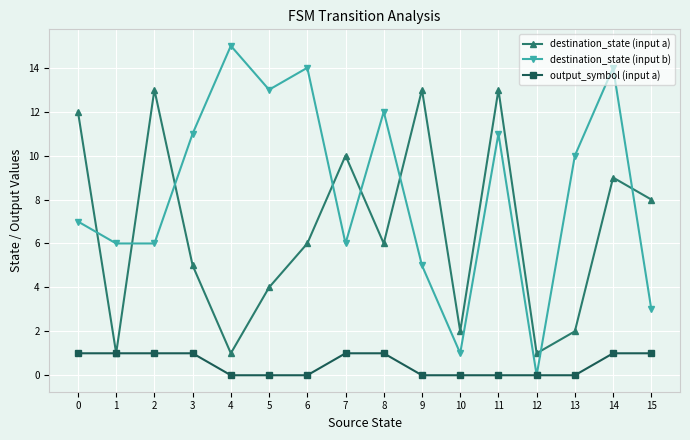

Reading right to left, transcribe all the data shown in this chart.

destination_state (input a): 15=8	14=9	13=2	12=1	11=13	10=2	9=13	8=6	7=10	6=6	5=4	4=1	3=5	2=13	1=1	0=12
destination_state (input b): 15=3	14=14	13=10	12=0	11=11	10=1	9=5	8=12	7=6	6=14	5=13	4=15	3=11	2=6	1=6	0=7
output_symbol (input a): 15=1	14=1	13=0	12=0	11=0	10=0	9=0	8=1	7=1	6=0	5=0	4=0	3=1	2=1	1=1	0=1